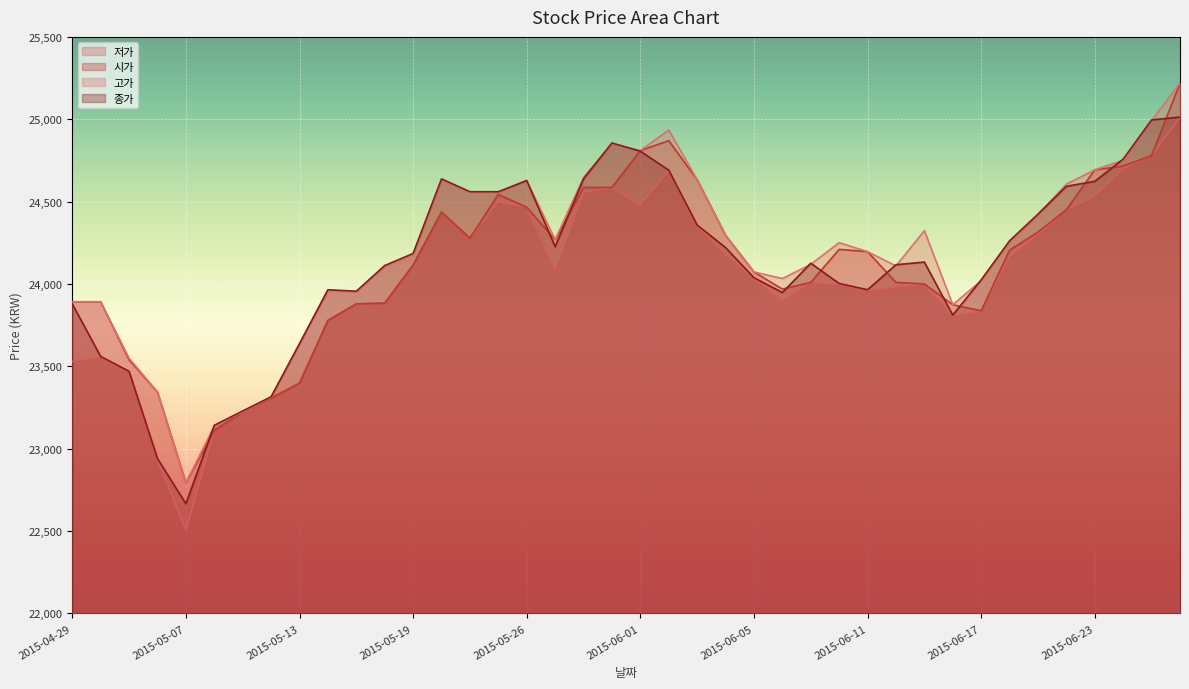

What is the label of the 8th point from the right?

2015-06-17